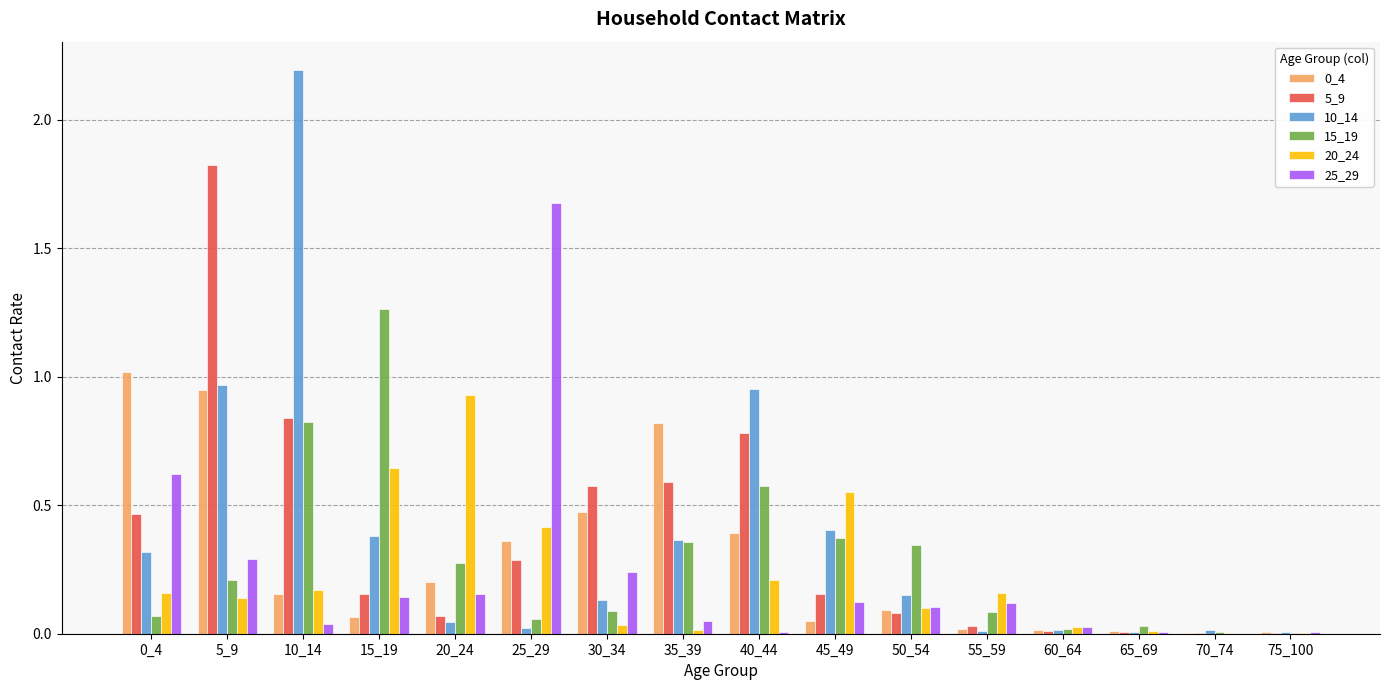

Is the value of 15_19 at 5_9 greater than the value of 10_14 at 35_39?

No